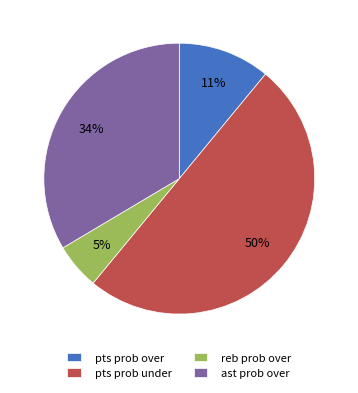

How many segments does this pie chart have?

4